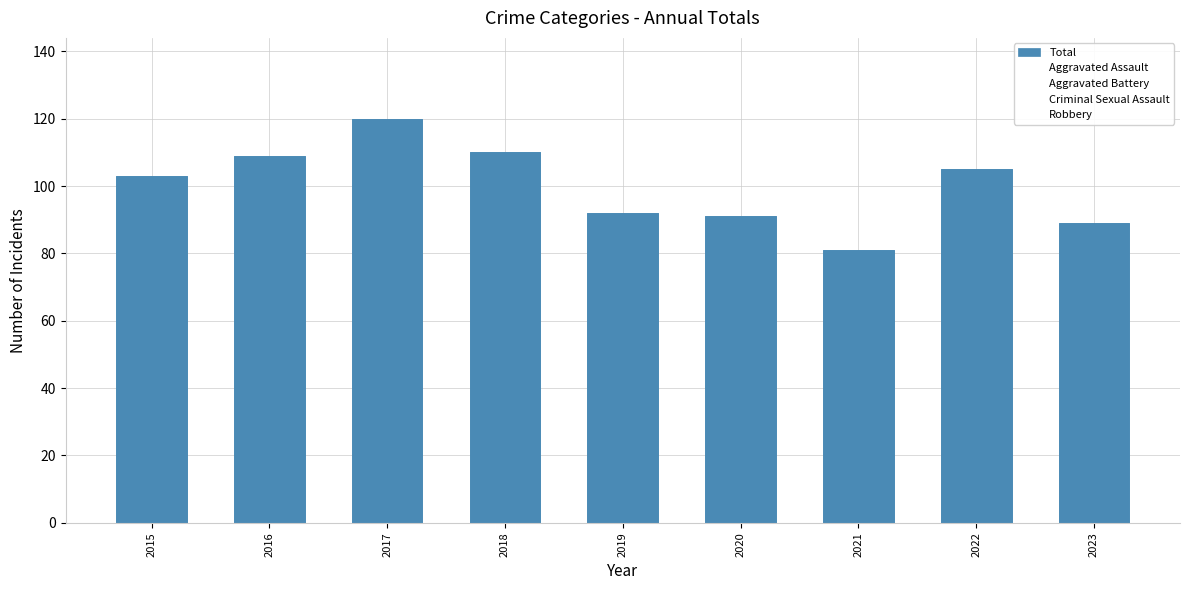

Is it true that Aggravated Battery equals 23 at 2016?

True